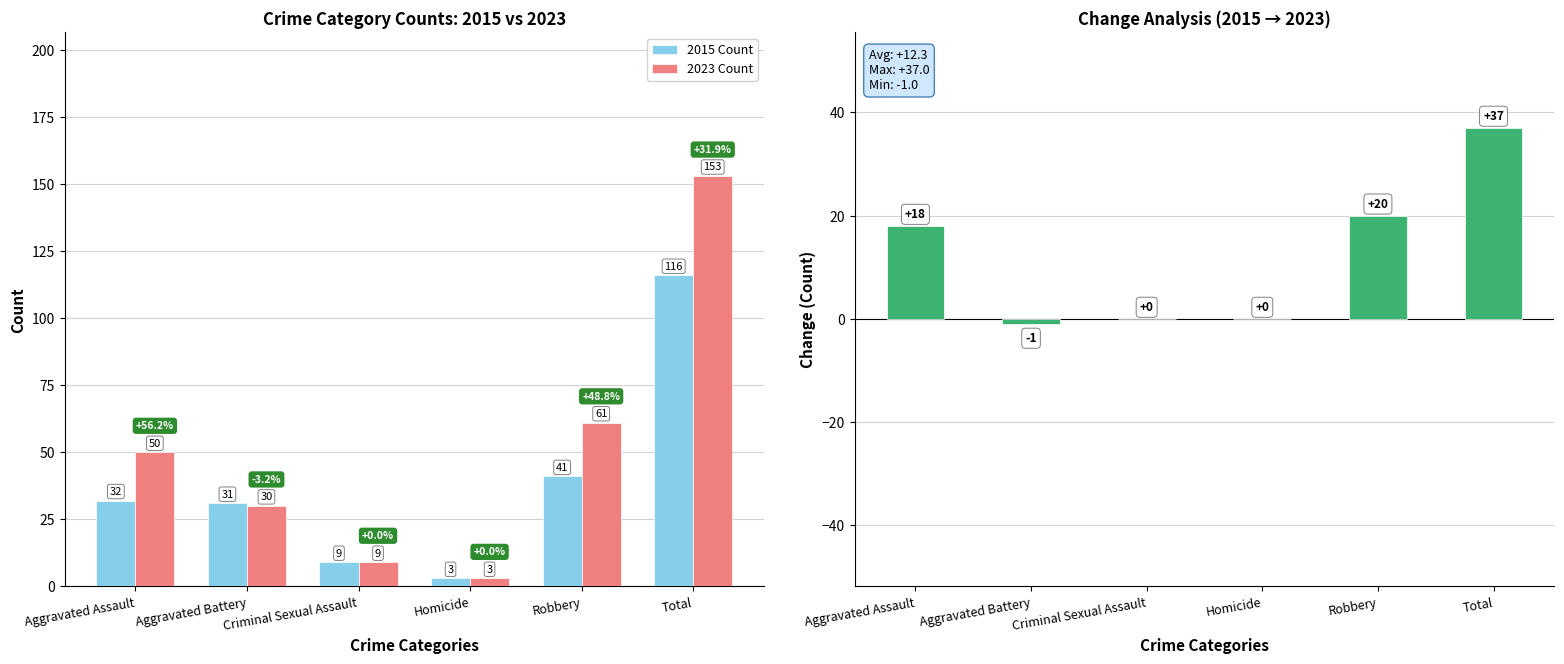

List the labels in order of 2015 Count value, smallest first.

Homicide, Criminal Sexual Assault, Aggravated Battery, Aggravated Assault, Robbery, Total